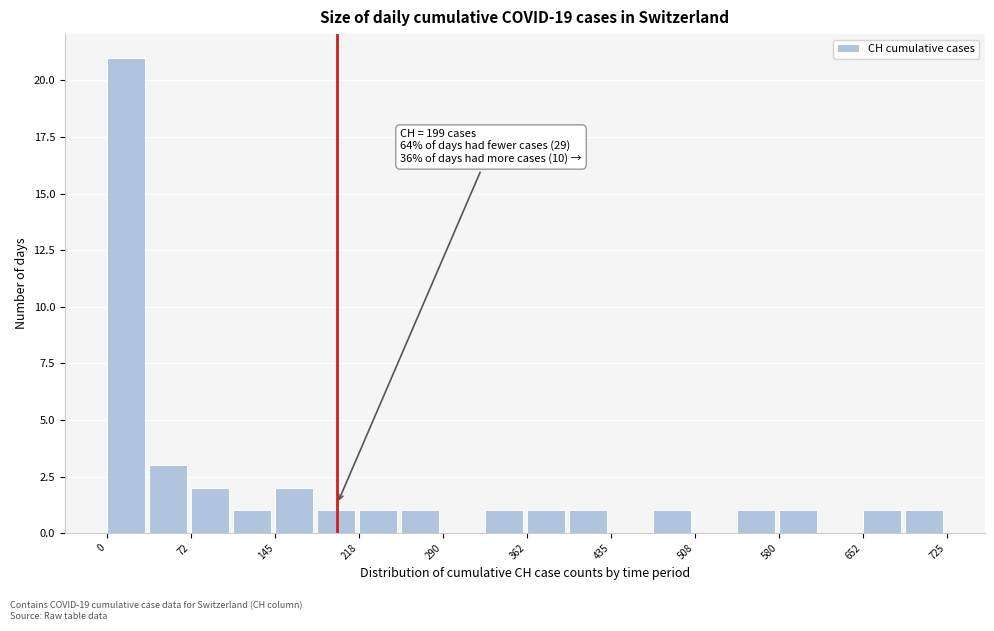

Read against the x-axis, roughly where is the centre of the tallest bar?

20